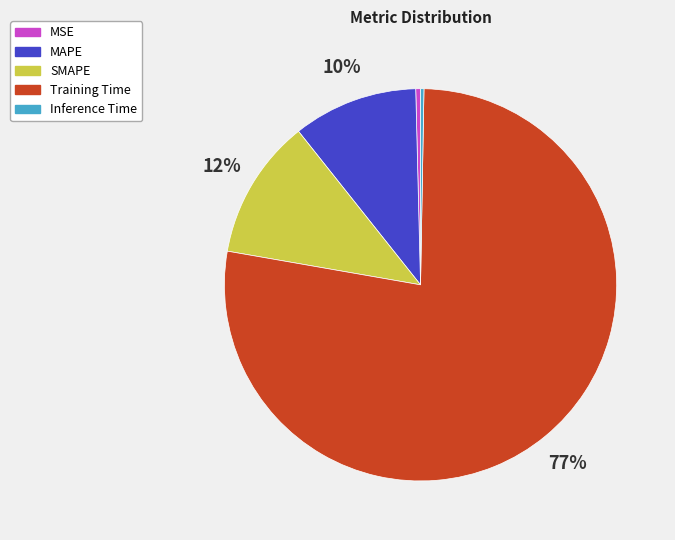

Which slice is the largest?

Training Time